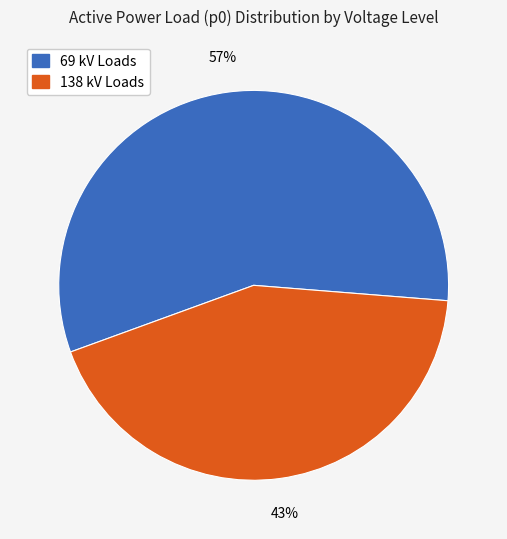

Count the number of slices in the pie.

2